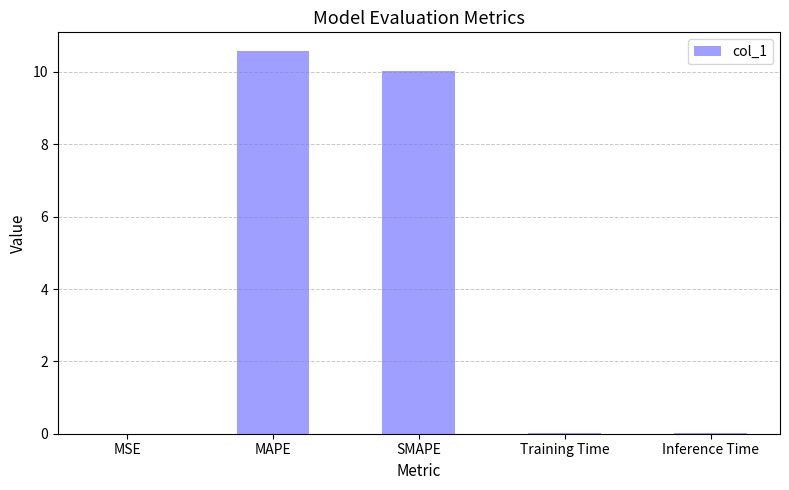

What is the change in value from MAPE to SMAPE?

-0.5